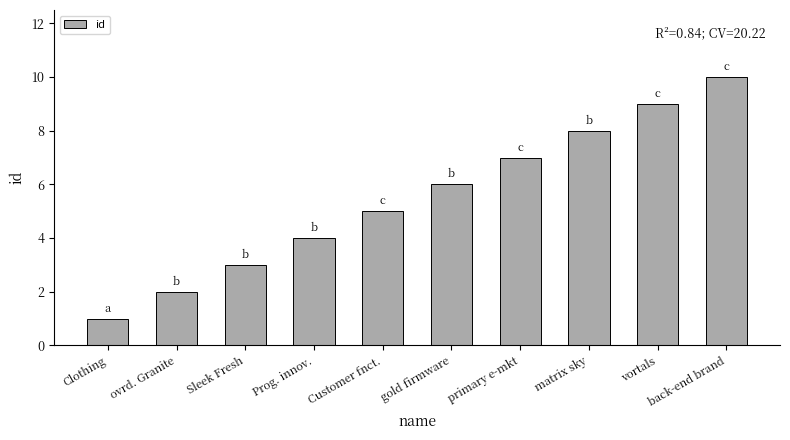

Reading left to right, extract all data points from this chart.

Clothing=1	ovrd. Granite=2	Sleek Fresh=3	Prog. innov.=4	Customer fnct.=5	gold firmware=6	primary e-mkt=7	matrix sky=8	vortals=9	back-end brand=10